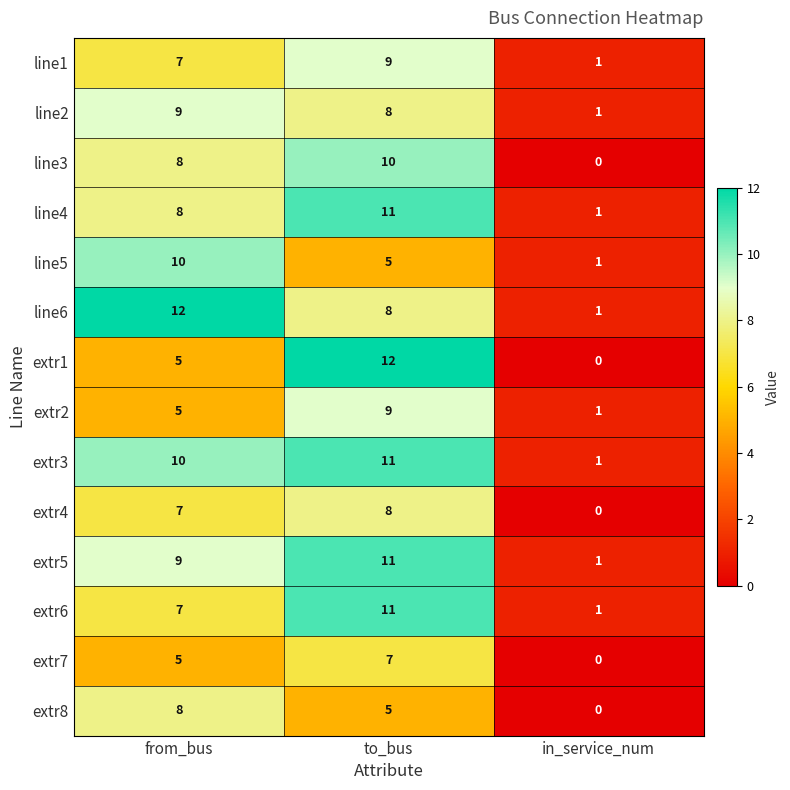

What is the highest value of the extr6 series?

11